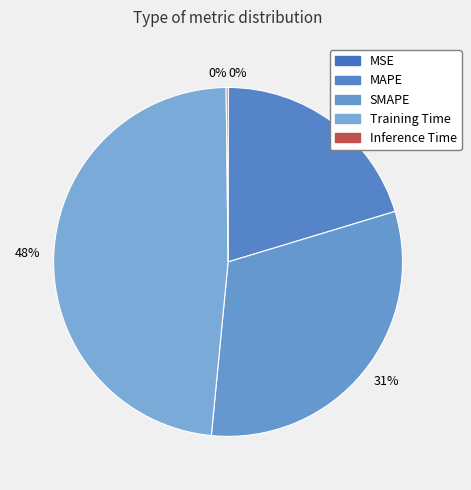

How many slices are in this pie chart?

5